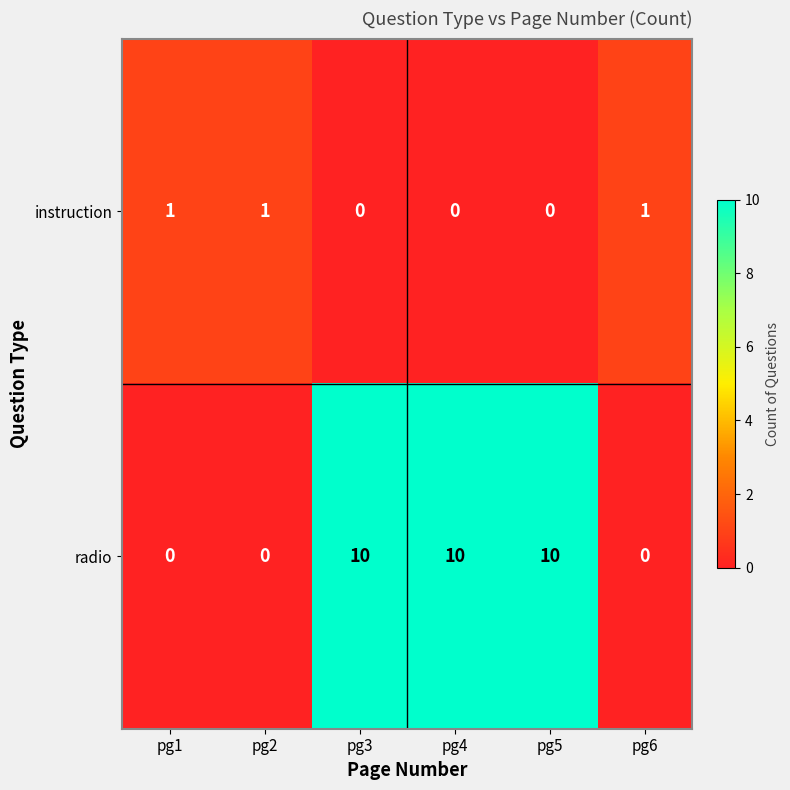

List the series in order of their peak value, lowest first.

instruction, radio